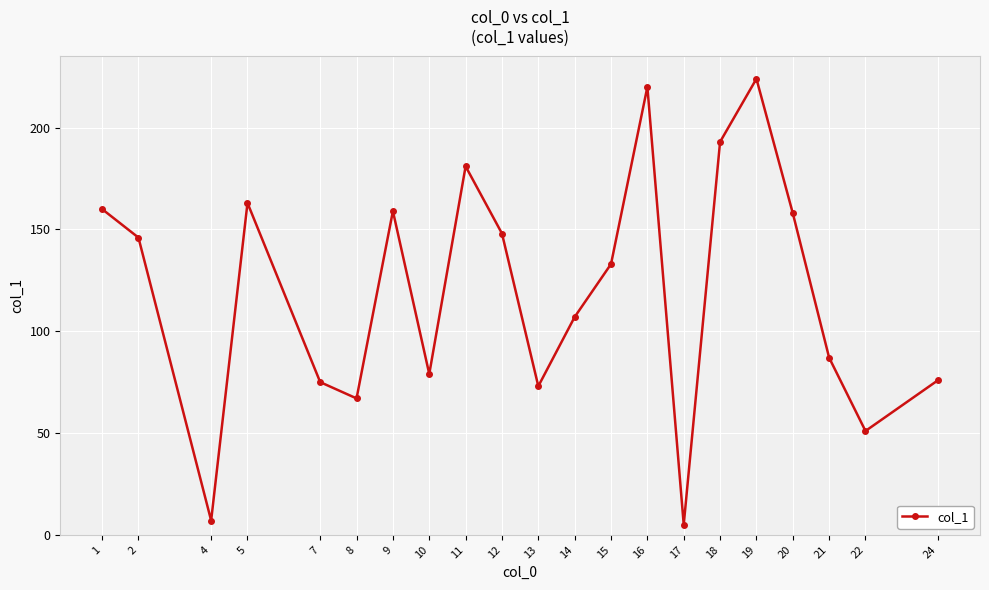

What is the difference between the maximum and minimum values?

219